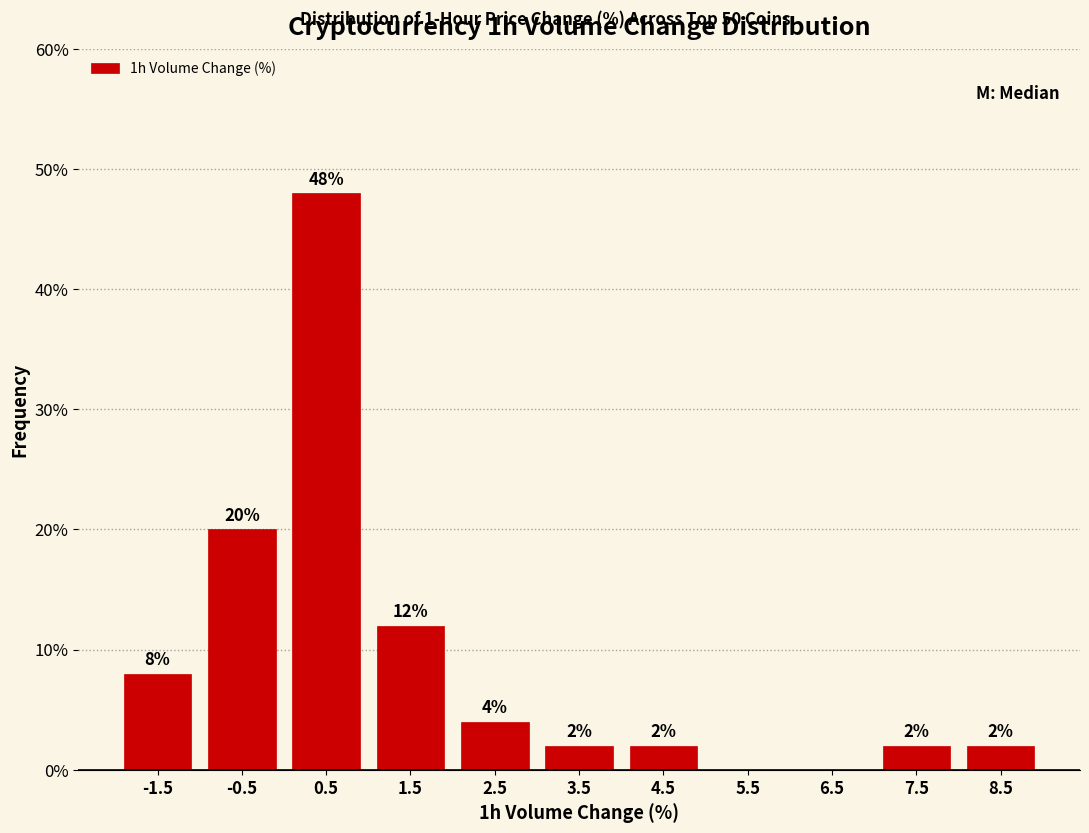

Which range on the x-axis has the tallest bar?

0 to 1